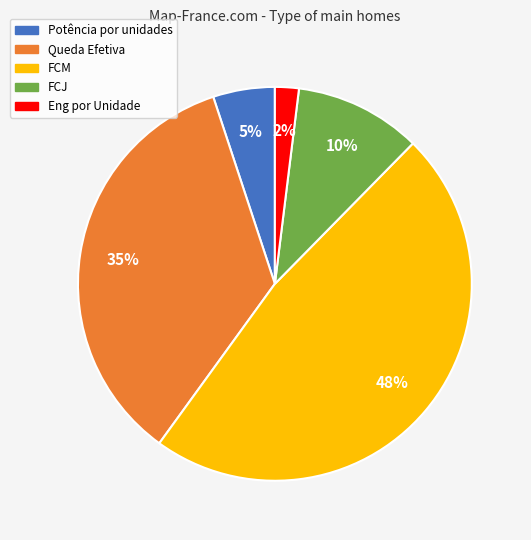

To the nearest percent, what is the combined percentage of Potência por unidades and Eng por Unidade?

7%